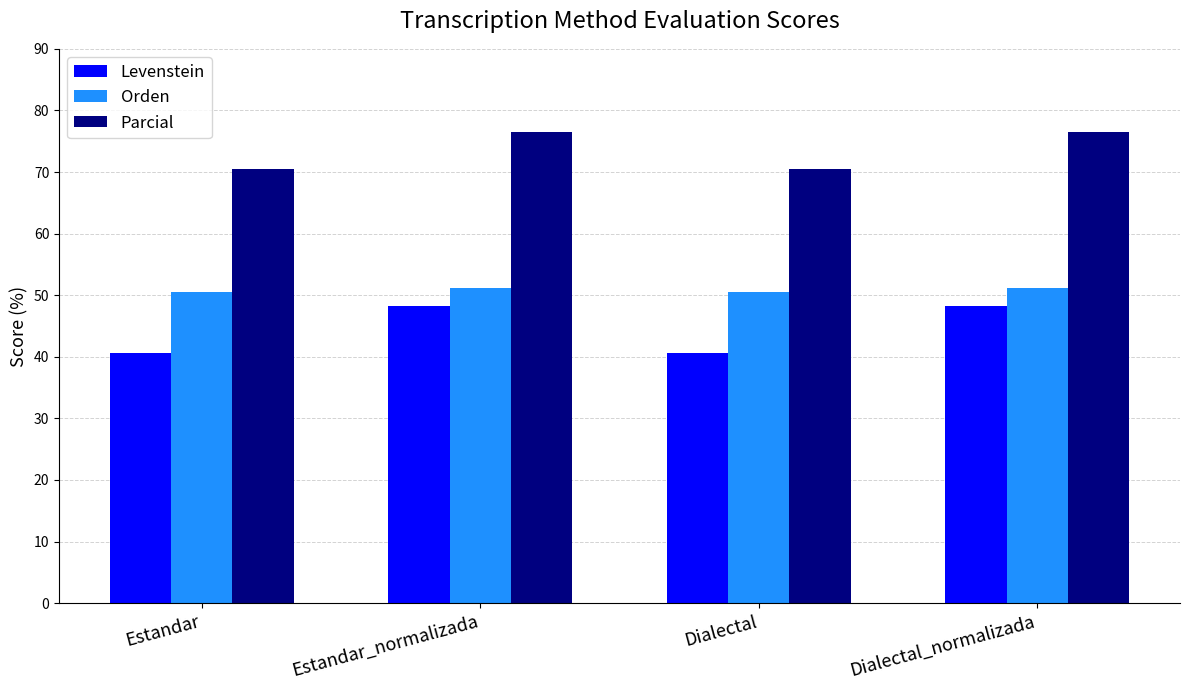

Rank the series at Estandar from highest to lowest value.

Parcial, Orden, Levenstein